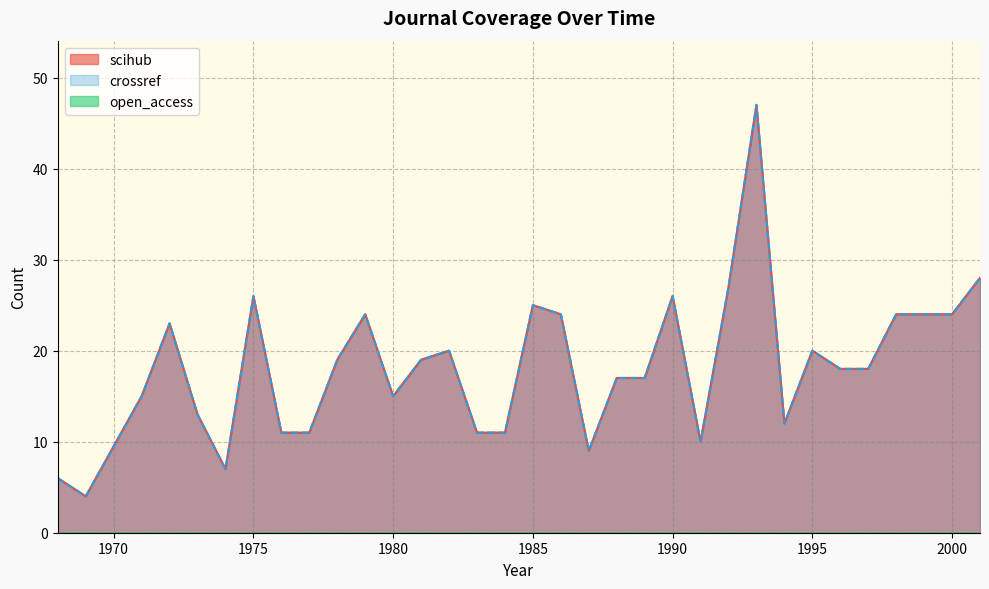

What is the minimum value for scihub?

4